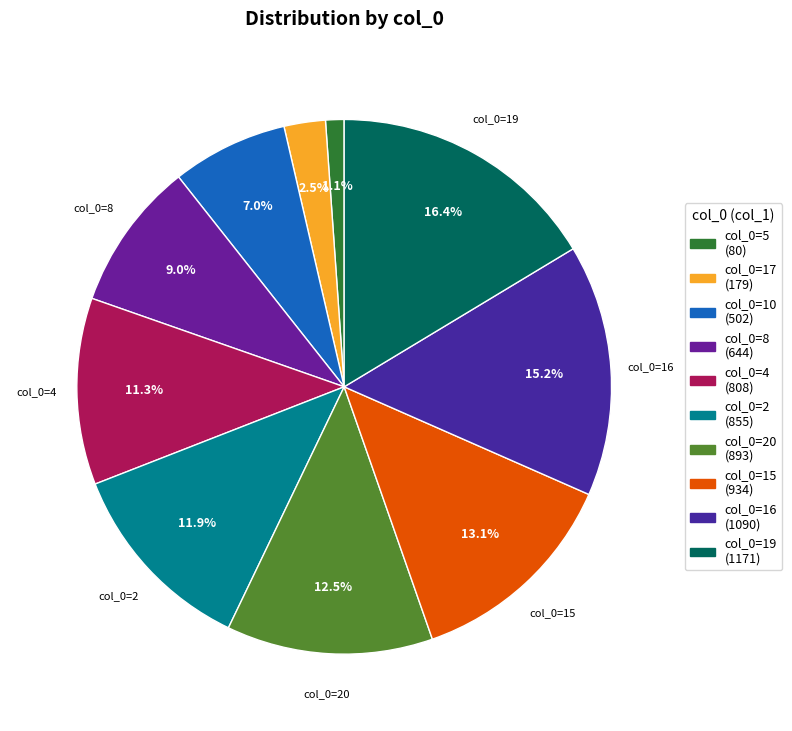

How many slices are in this pie chart?

10